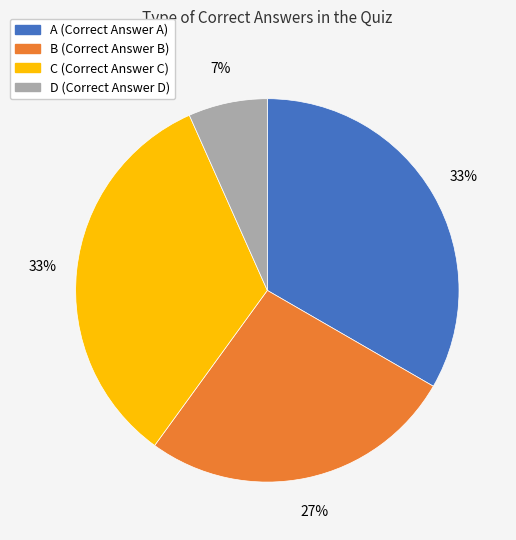

The B slice represents 19% of the pie. True or false?

False